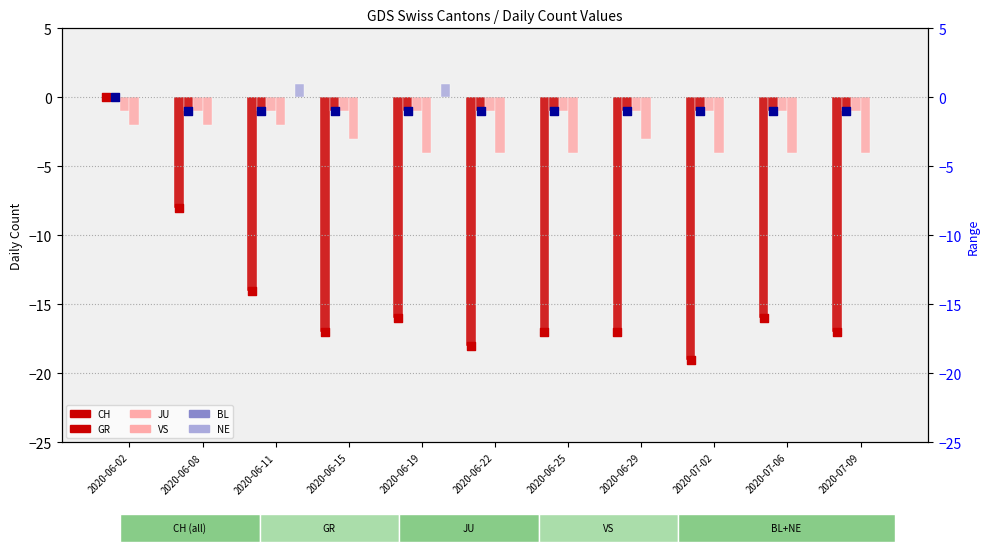

Is the value of VS at 2020-06-29 greater than the value of NE at 2020-07-09?

No